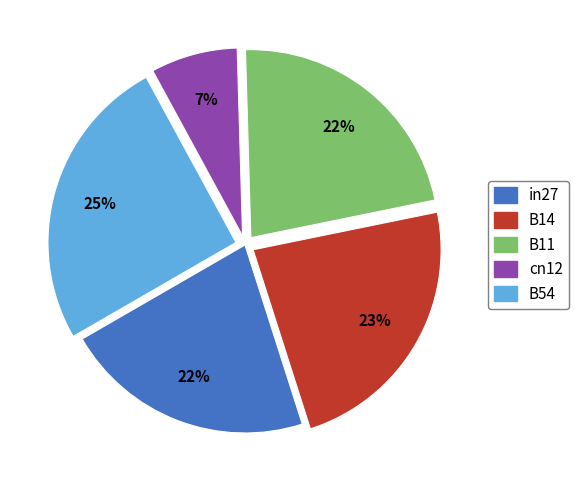

True or false: cn12 accounts for 13% of the total.

False